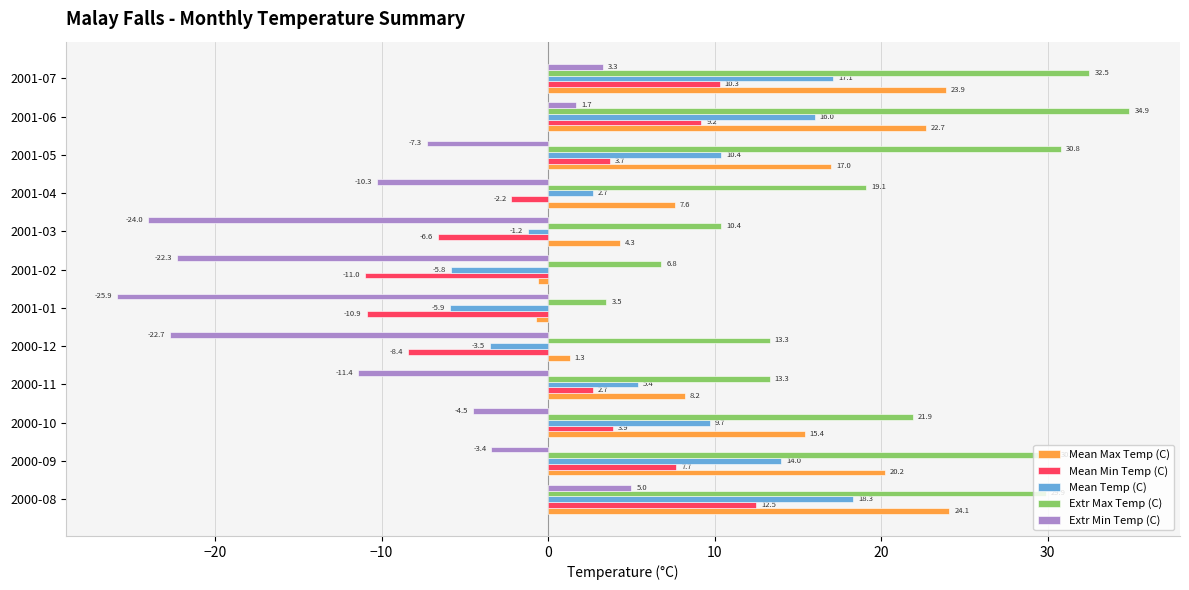

What is the difference between the second highest and minimum values in the Extr Max Temp (C) series?

29.0